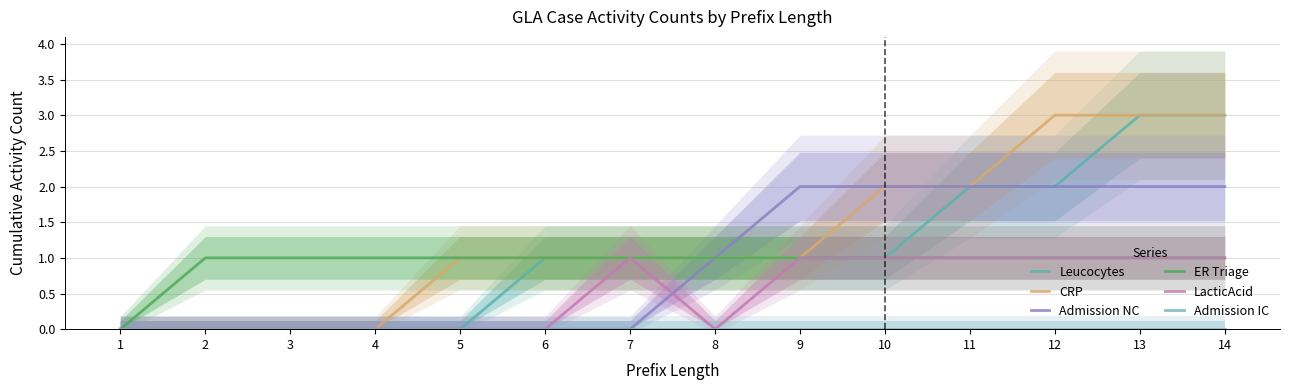

What is the highest value of the LacticAcid series?

1